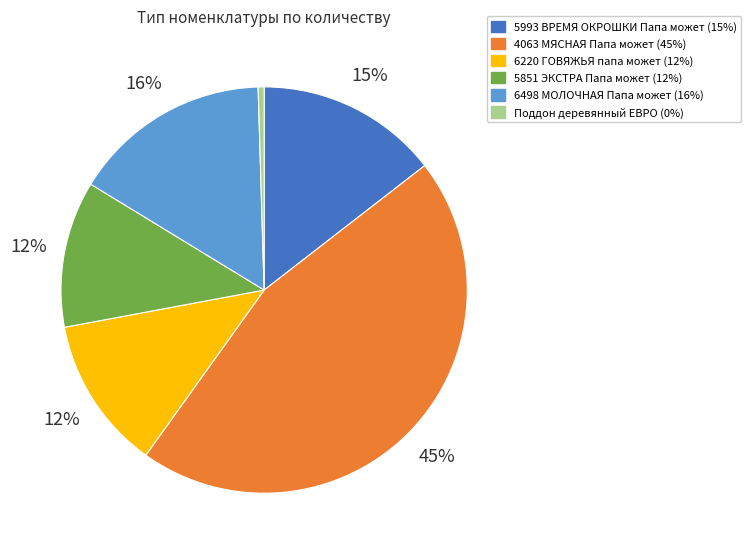

How many slices are in this pie chart?

6